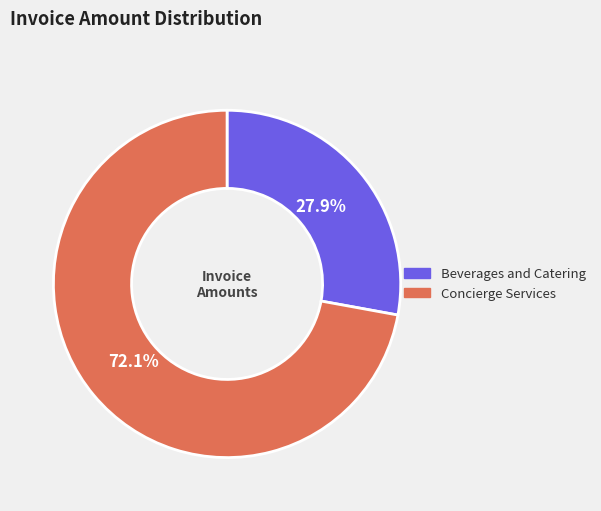

To the nearest percent, what is the combined percentage of Beverages and Catering and Concierge Services?

100%